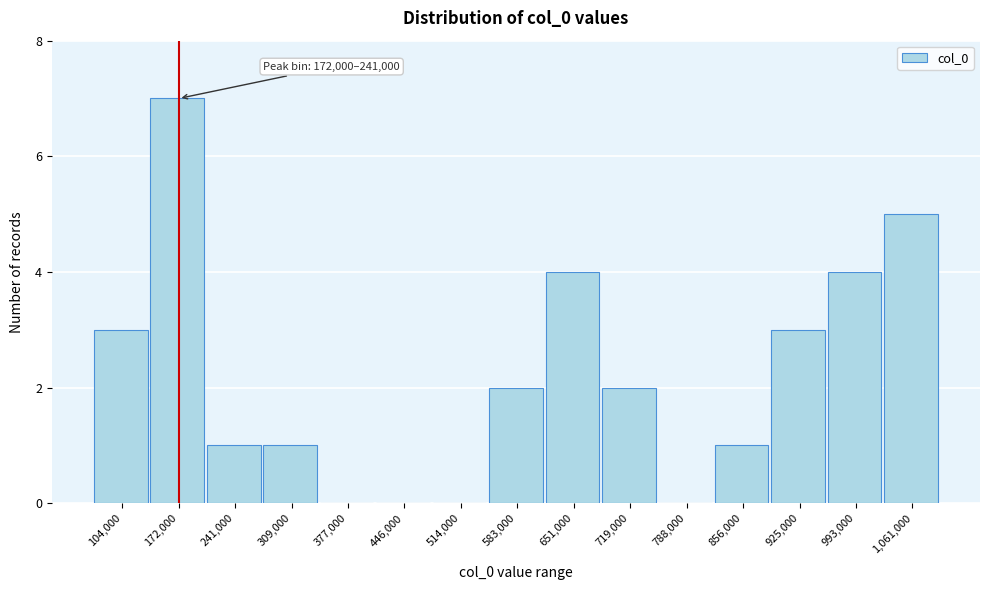

Reading left to right, what are all the values shown in this chart?

104,000=3	172,000=7	241,000=1	309,000=1	377,000=0	446,000=0	514,000=0	583,000=2	651,000=4	719,000=2	788,000=0	856,000=1	925,000=3	993,000=4	1,061,000=5